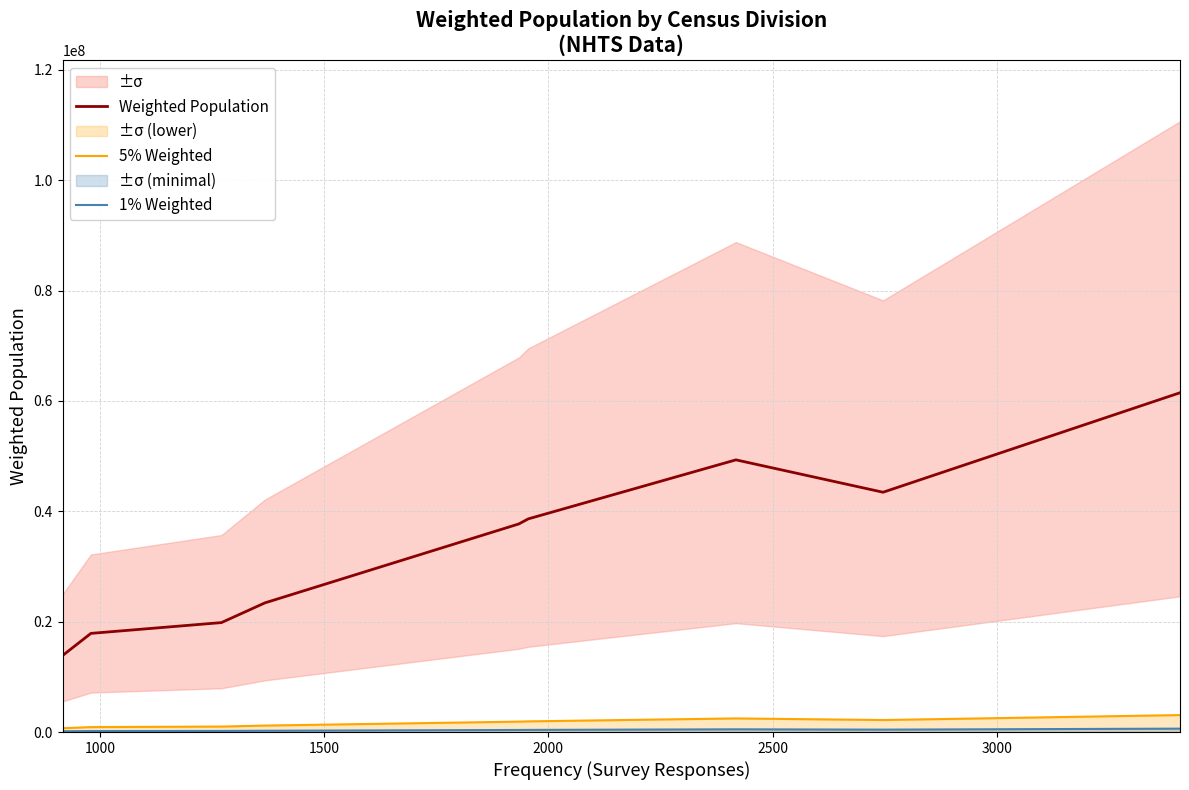

What is the highest value of the 5% Weighted series?

3073942.9